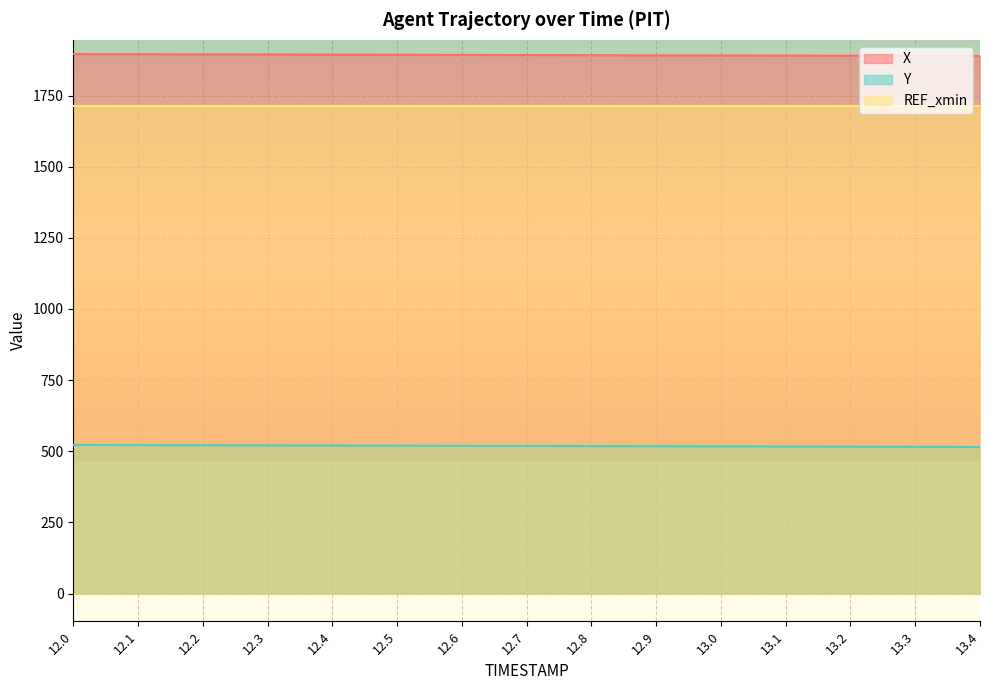

True or false: X has more than 0 interior local peaks.

False